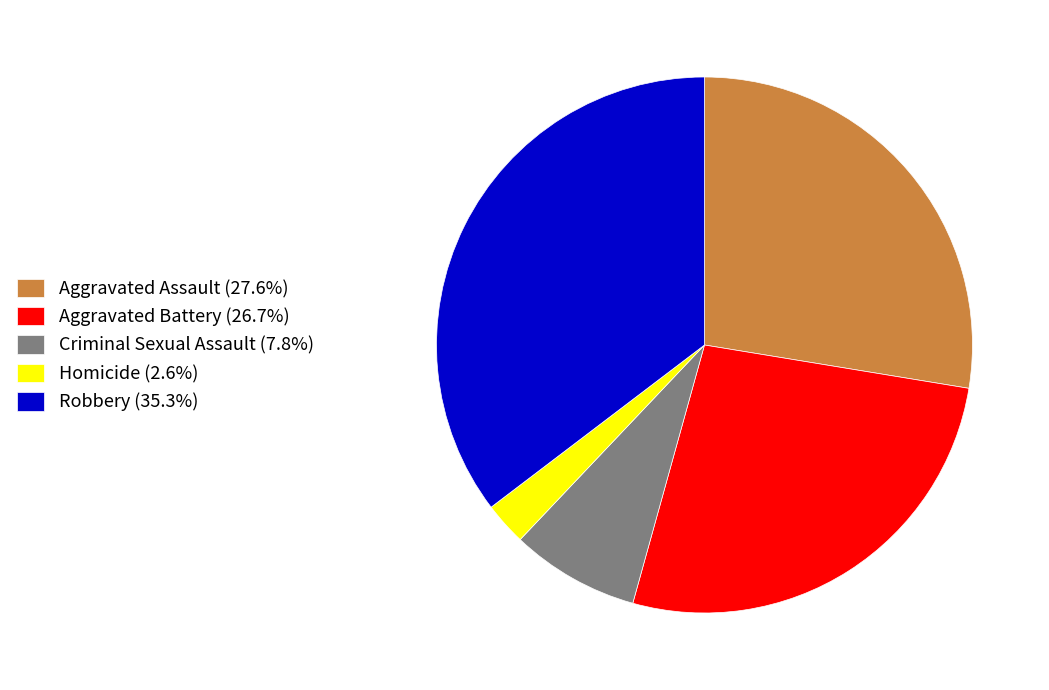

Is Homicide the majority of the pie?

No